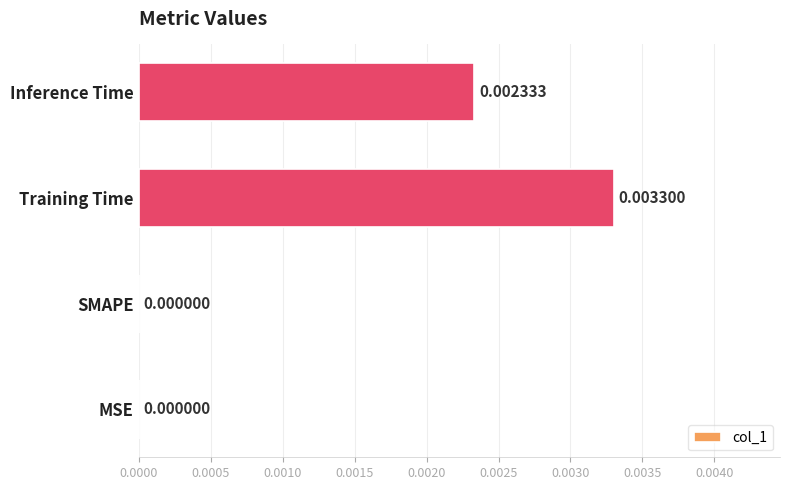

Are the bars grouped side by side (vs. stacked)?

No